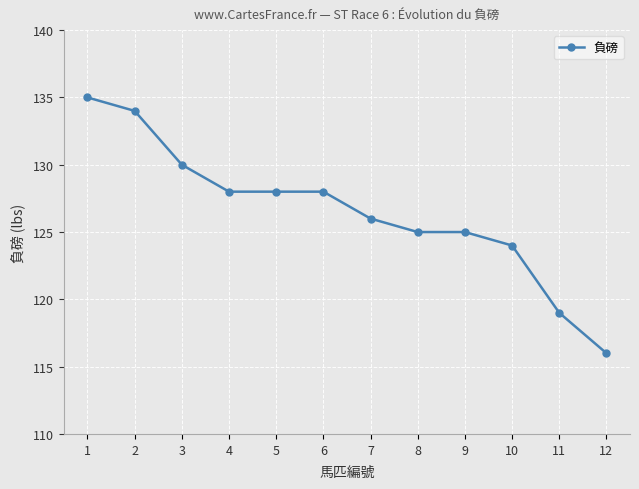

How many series are shown in this chart?

1